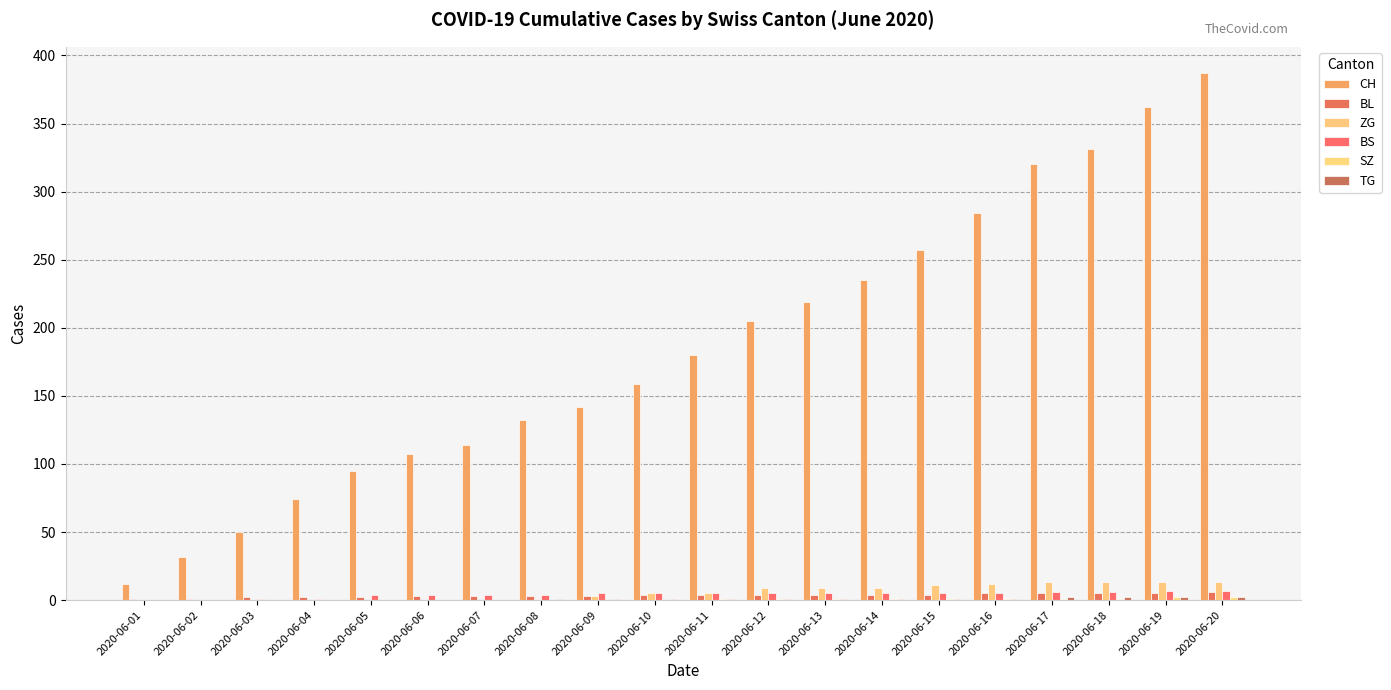

How many series are shown in this chart?

6